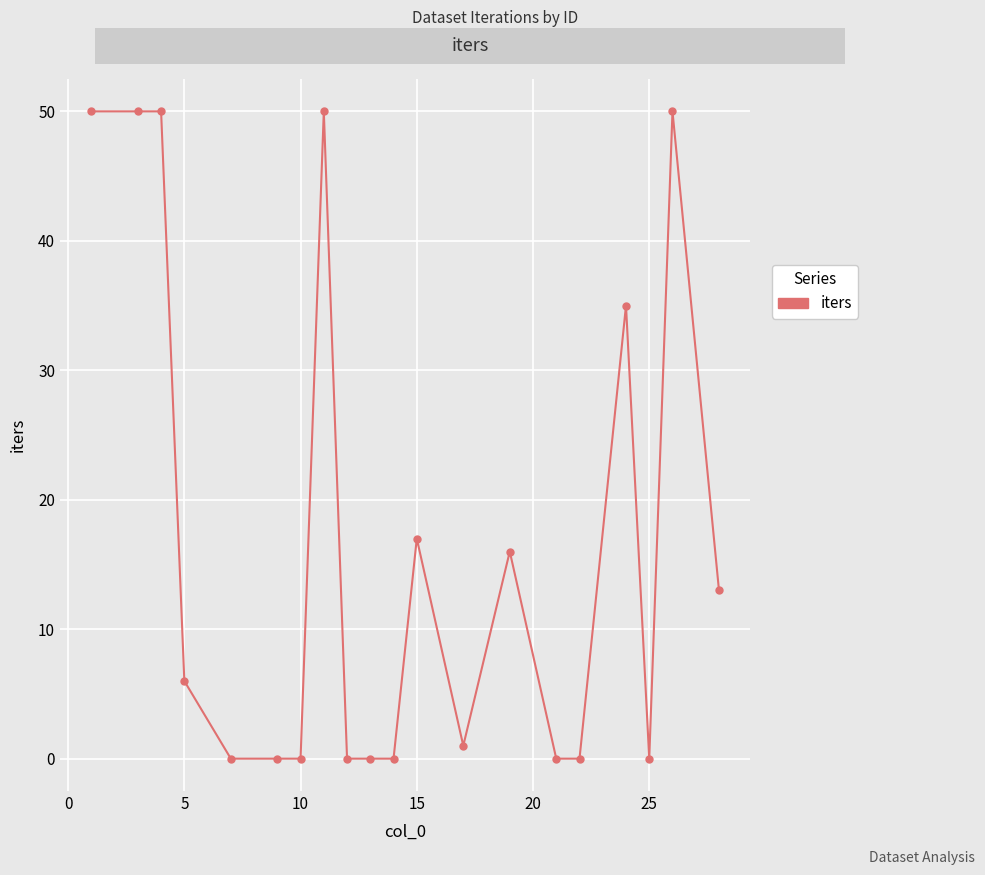

What is the greatest value displayed?

50